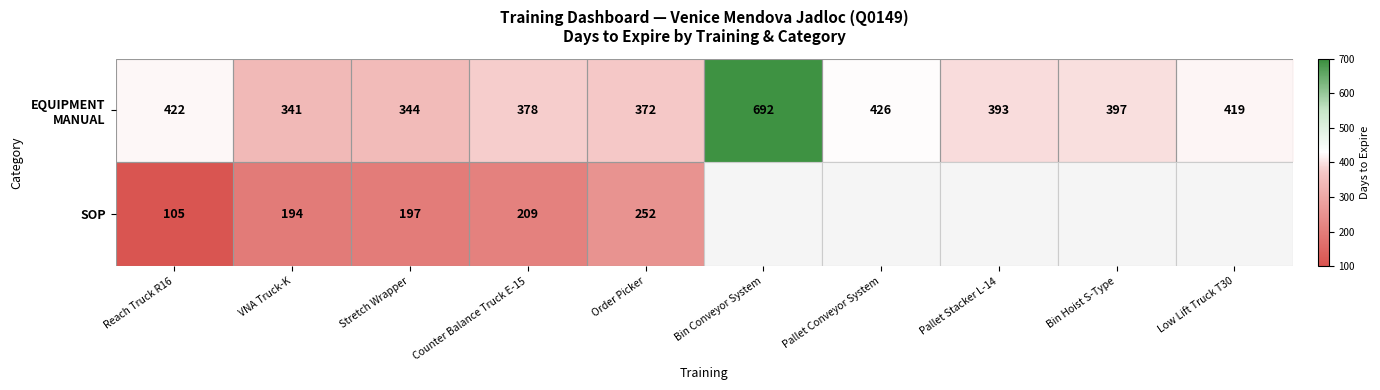

Between VNA Truck-K and Order Picker, which series saw the biggest shift?

SOP